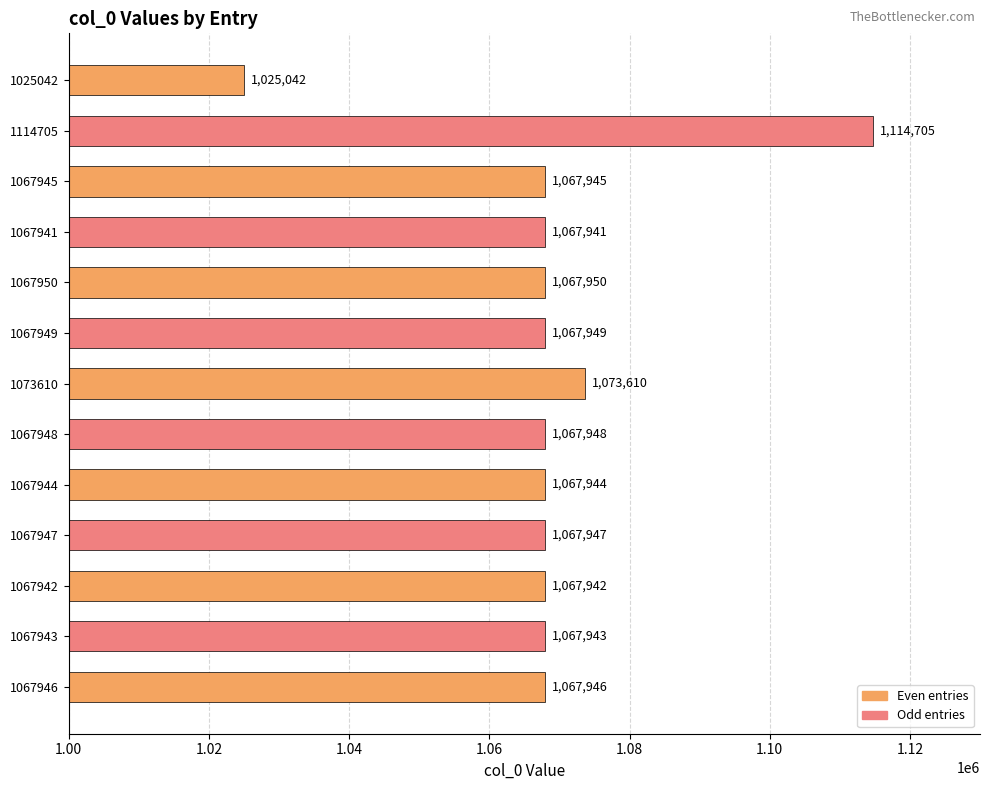

What is the change in value from 1067948 to 1067949?

+1